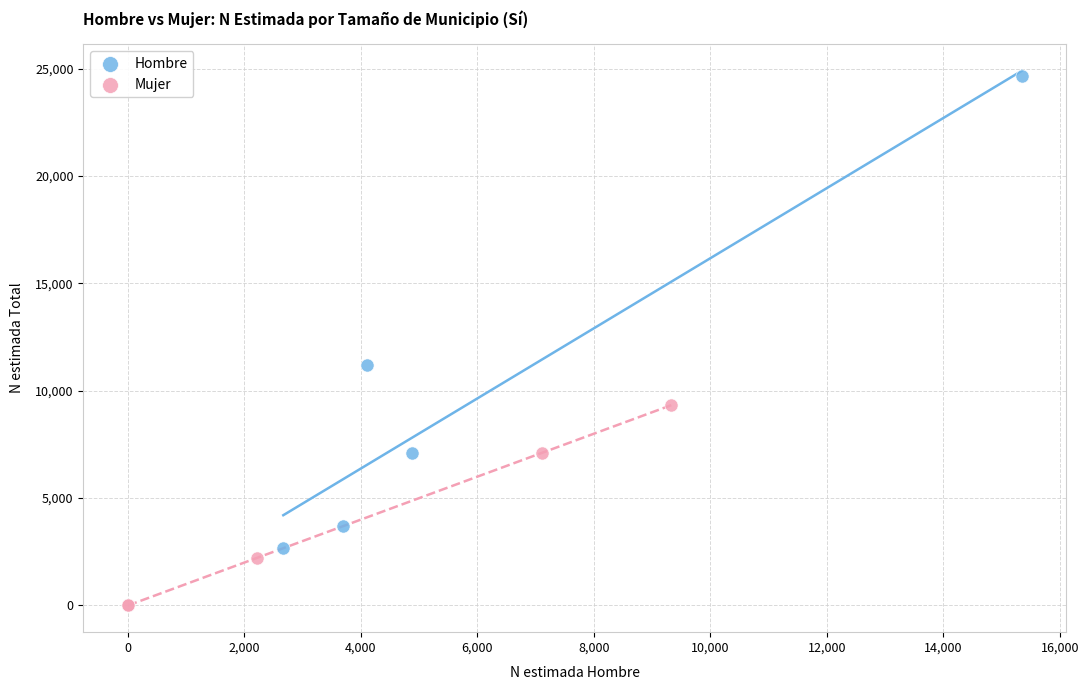

Which series has the largest Y range (max minus min)?

Hombre